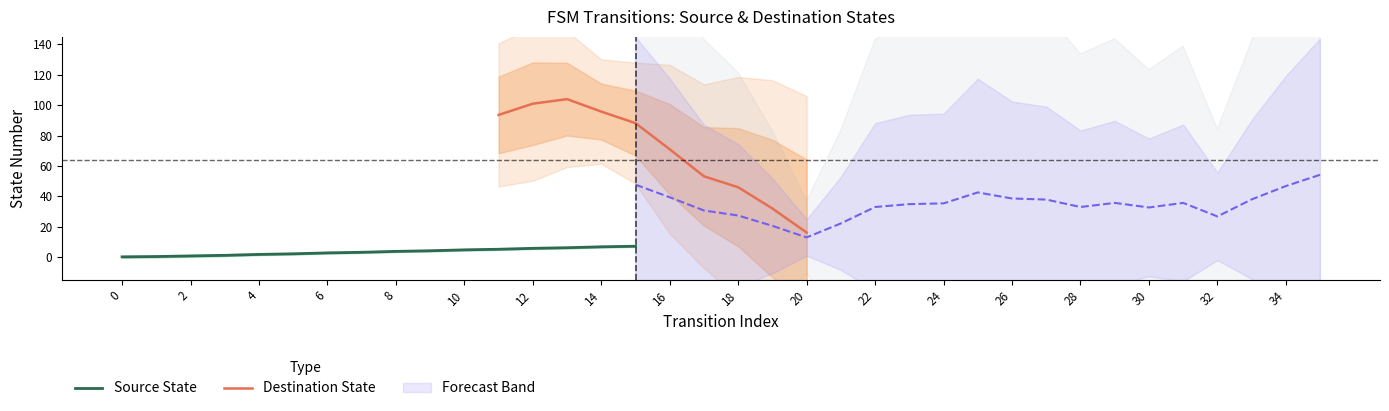

Is it true that Source State equals 0.2 at 0?

True